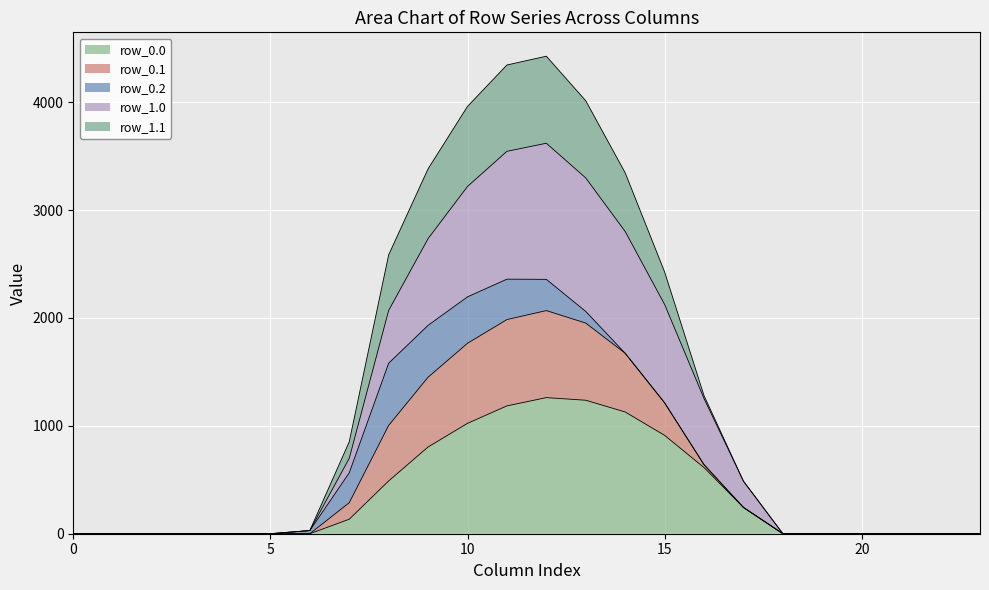

Between 13 and 4, which is larger?

13